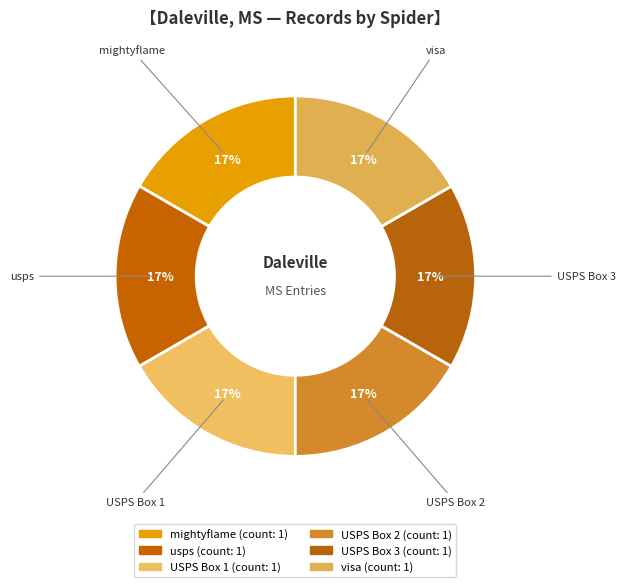

How many slices are in this pie chart?

6